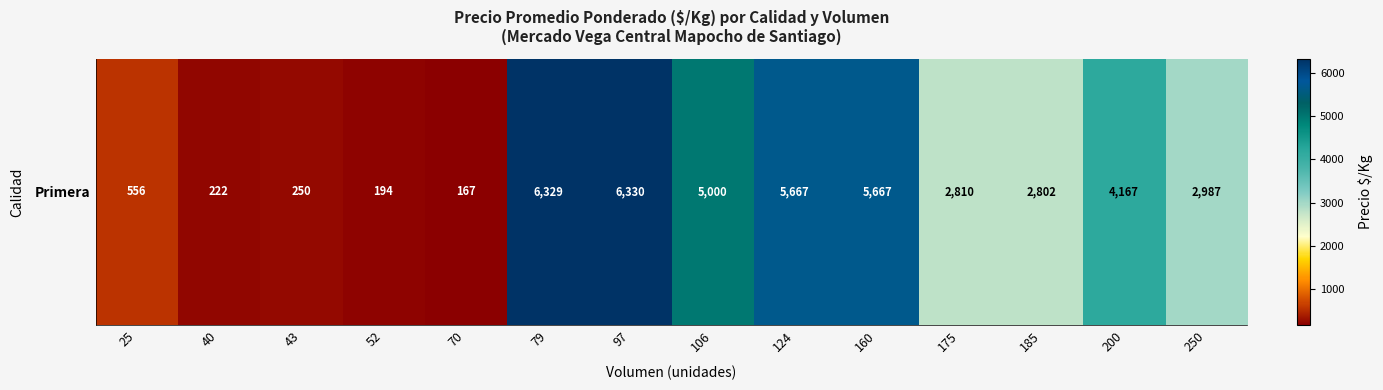

Reading left to right, list all the values displayed in this chart.

556	222	250	194	167	6329	6330	5000	5667	5667	2810	2802	4167	2987